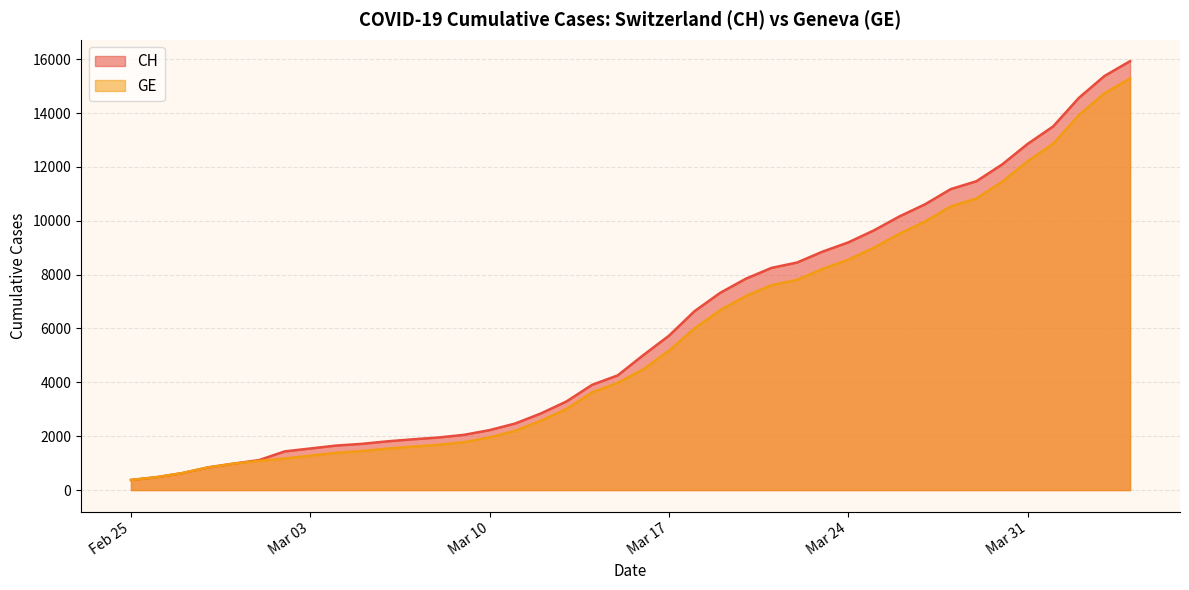

True or false: CH and GE cross at least once.

False